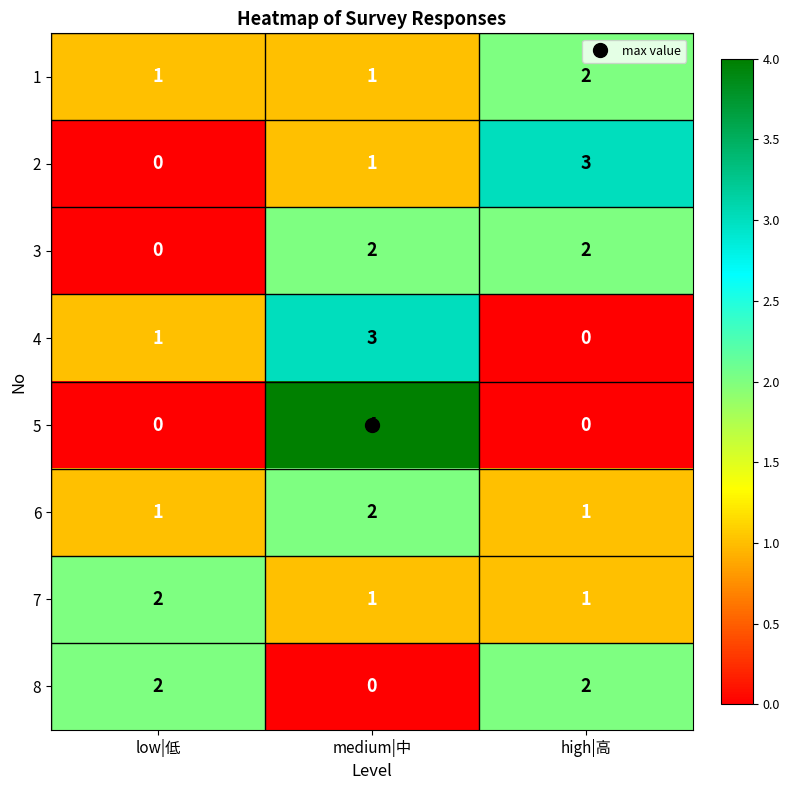

What is the spread (max minus min) of values at medium|中?

4